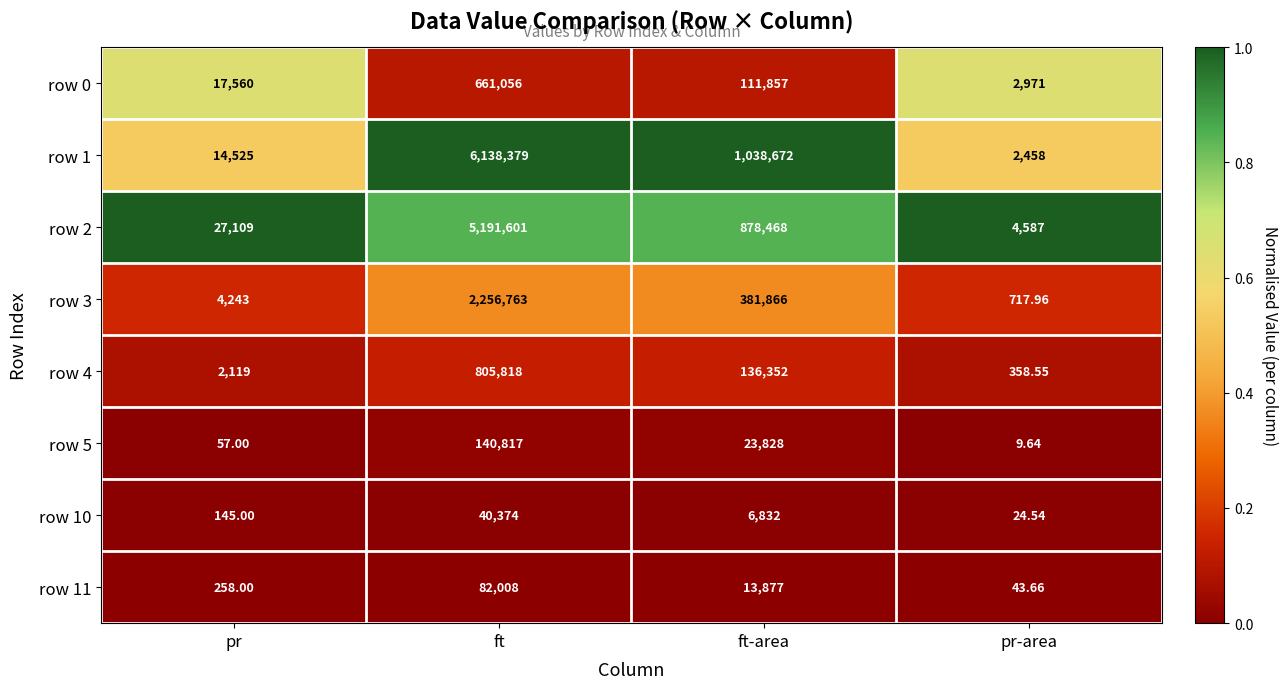

At which label is row 4 closest to 403088?

ft-area